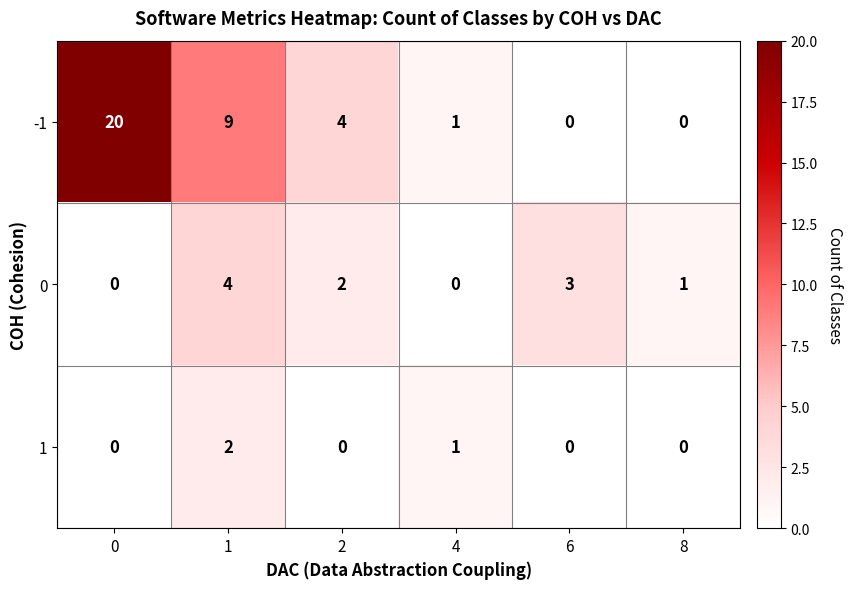

What is the maximum value for -1?

20